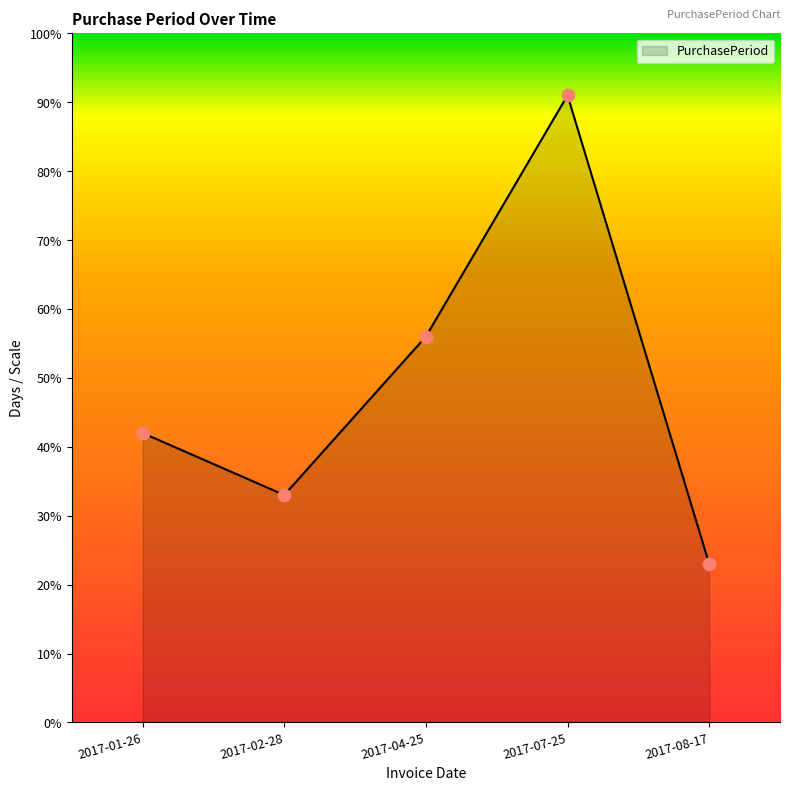

Which has a higher value, 2017-01-26 or 2017-04-25?

2017-04-25